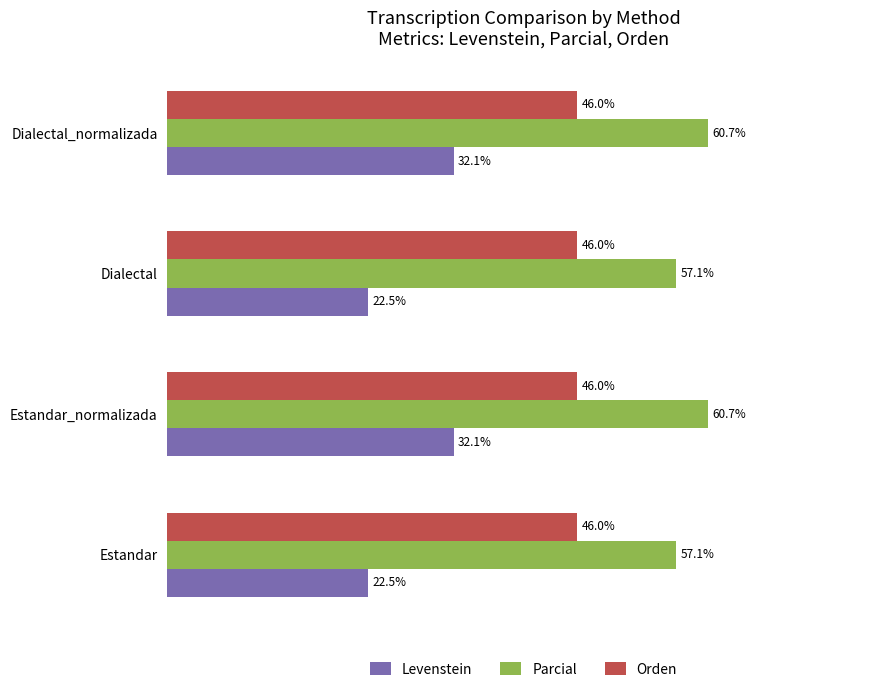

Which series has the largest range (max minus min)?

Levenstein